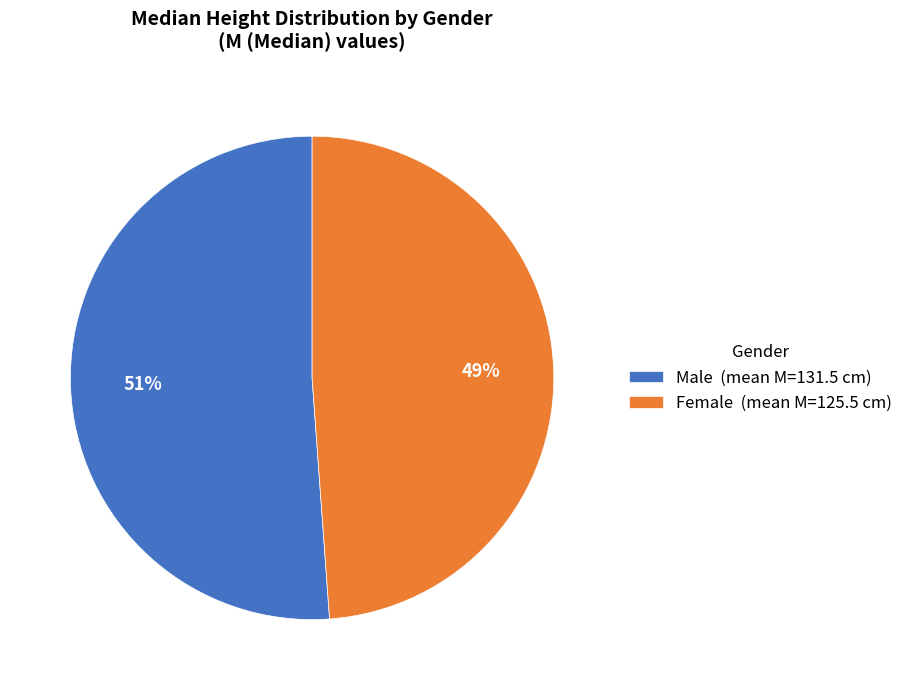

Rank the categories by value from highest to lowest.

Male, Female